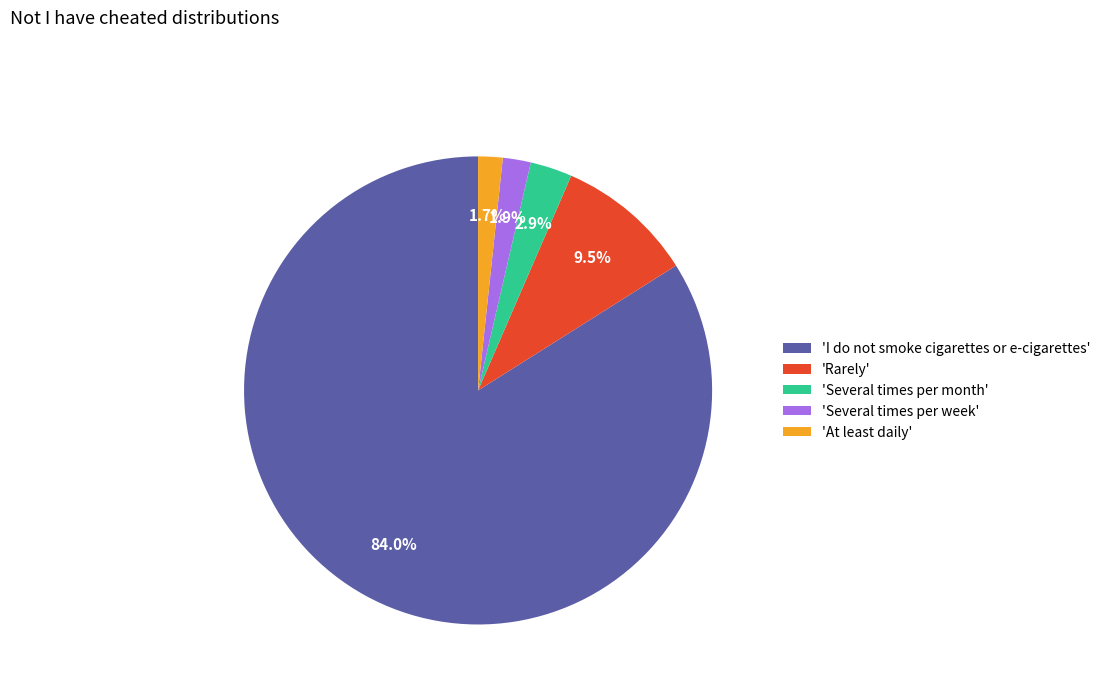

Which slice is the largest?

'I do not smoke cigarettes or e-cigarettes'